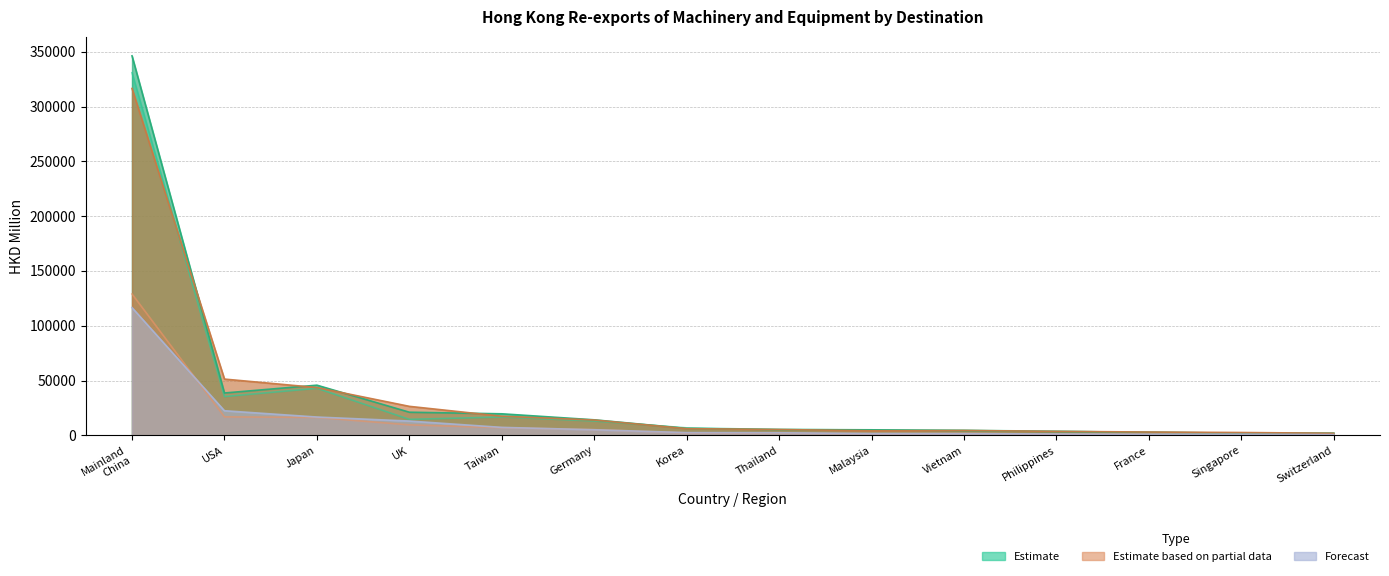

What is the minimum value shown in the chart?

703.1